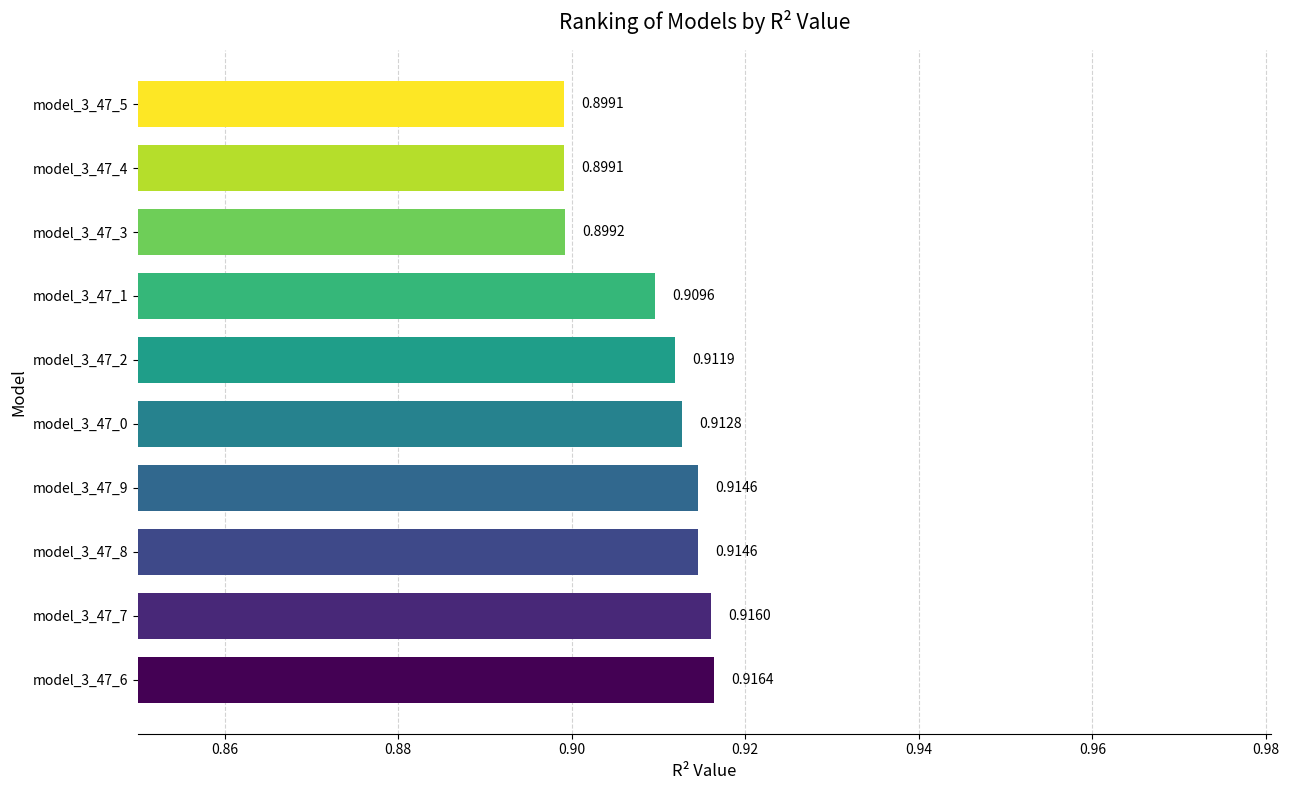

What is the sum of all values?

9.1